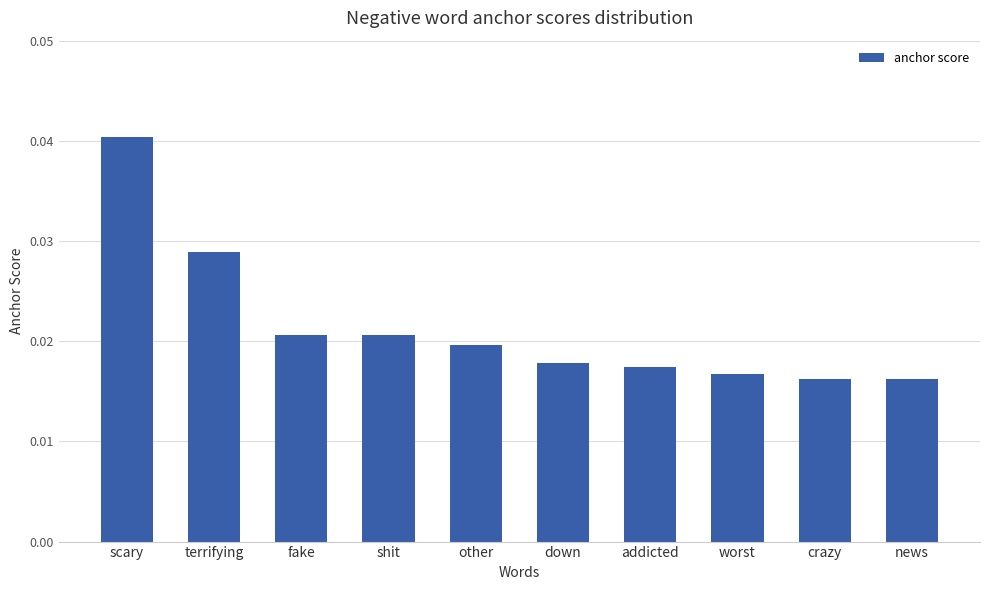

How many values are between 0 and 1?

10